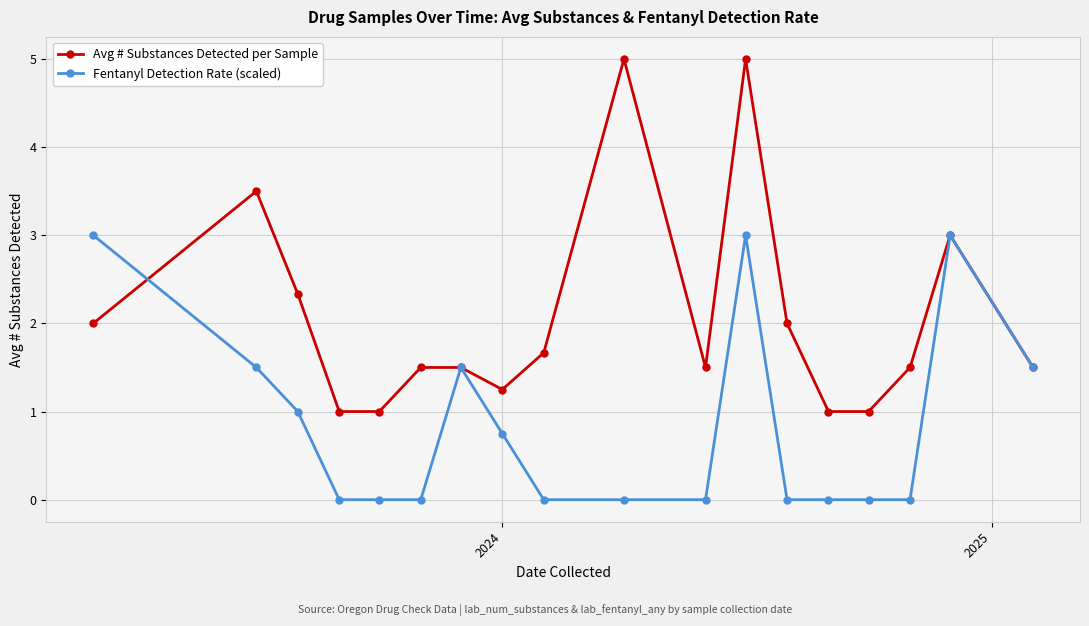

List the series in order of their overall mean, highest first.

Avg # Substances Detected per Sample, Fentanyl Detection Rate (scaled)